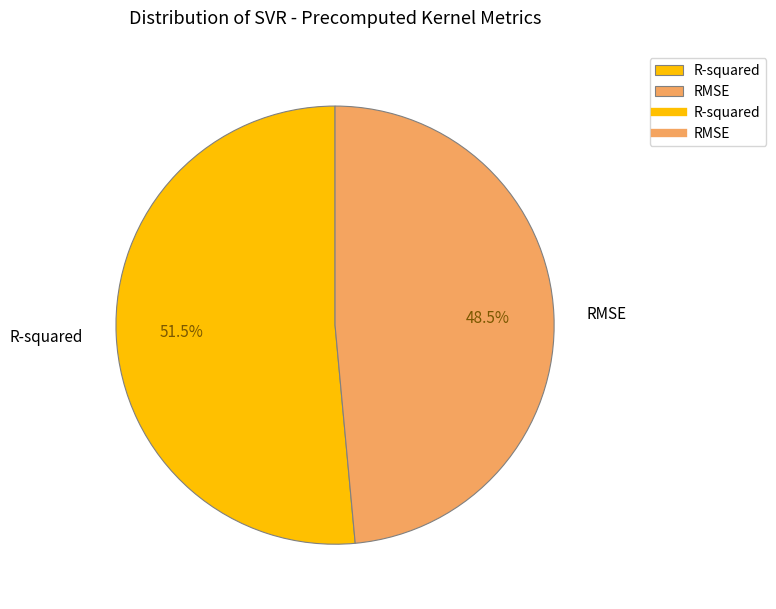

Rank the categories by value from highest to lowest.

R-squared, RMSE